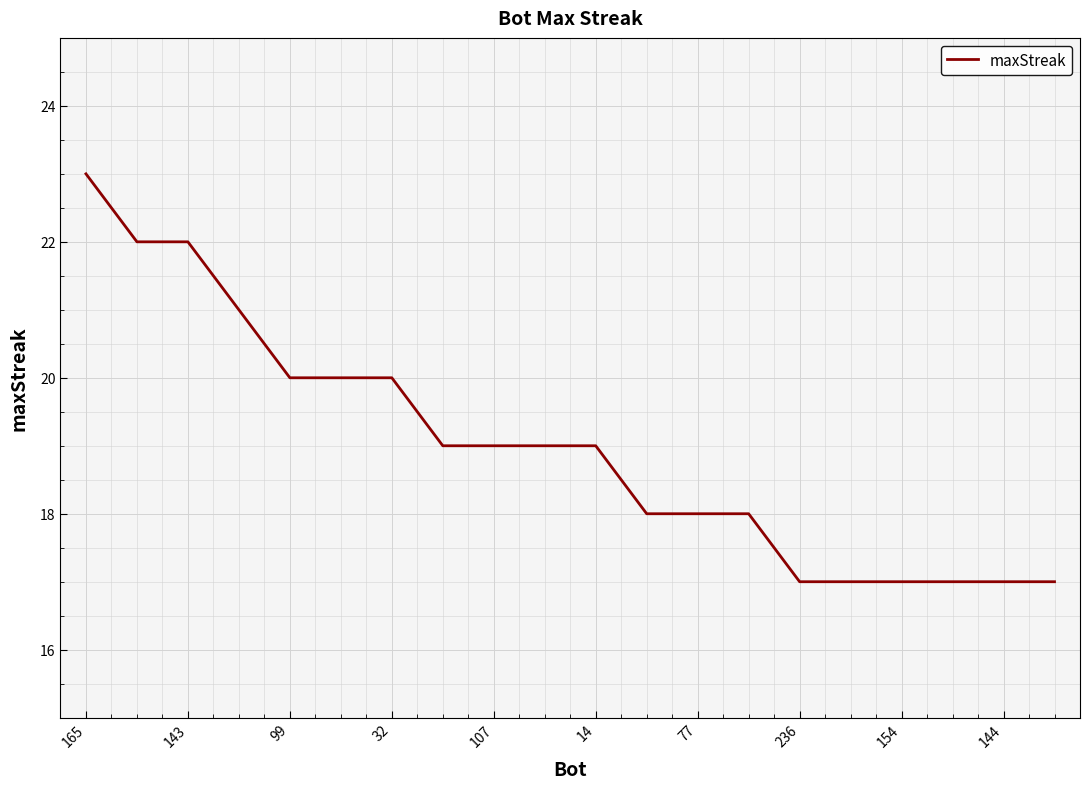

What is the difference between the maximum and minimum values?

6